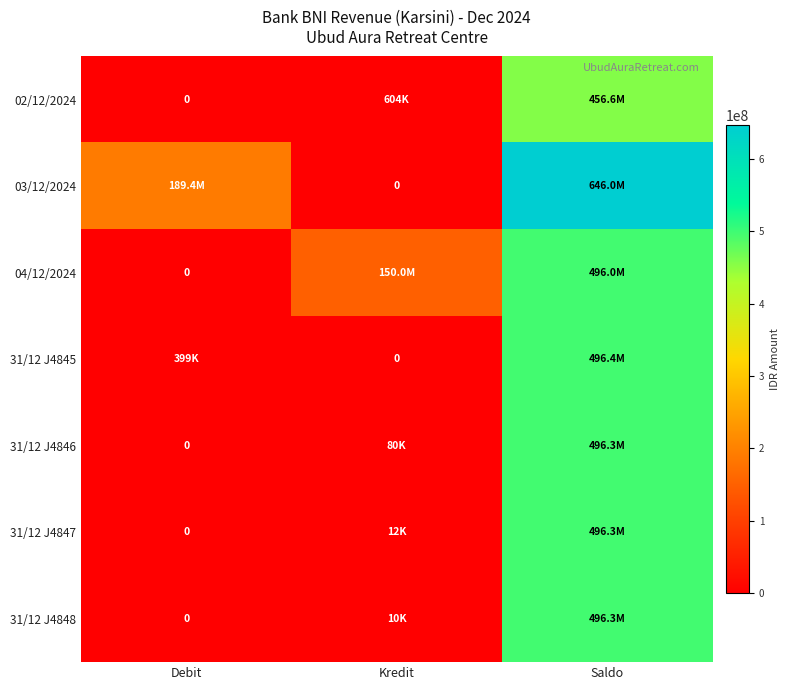

What is the sum of the 31/12 J4845 values at Saldo and Debit?

496755019